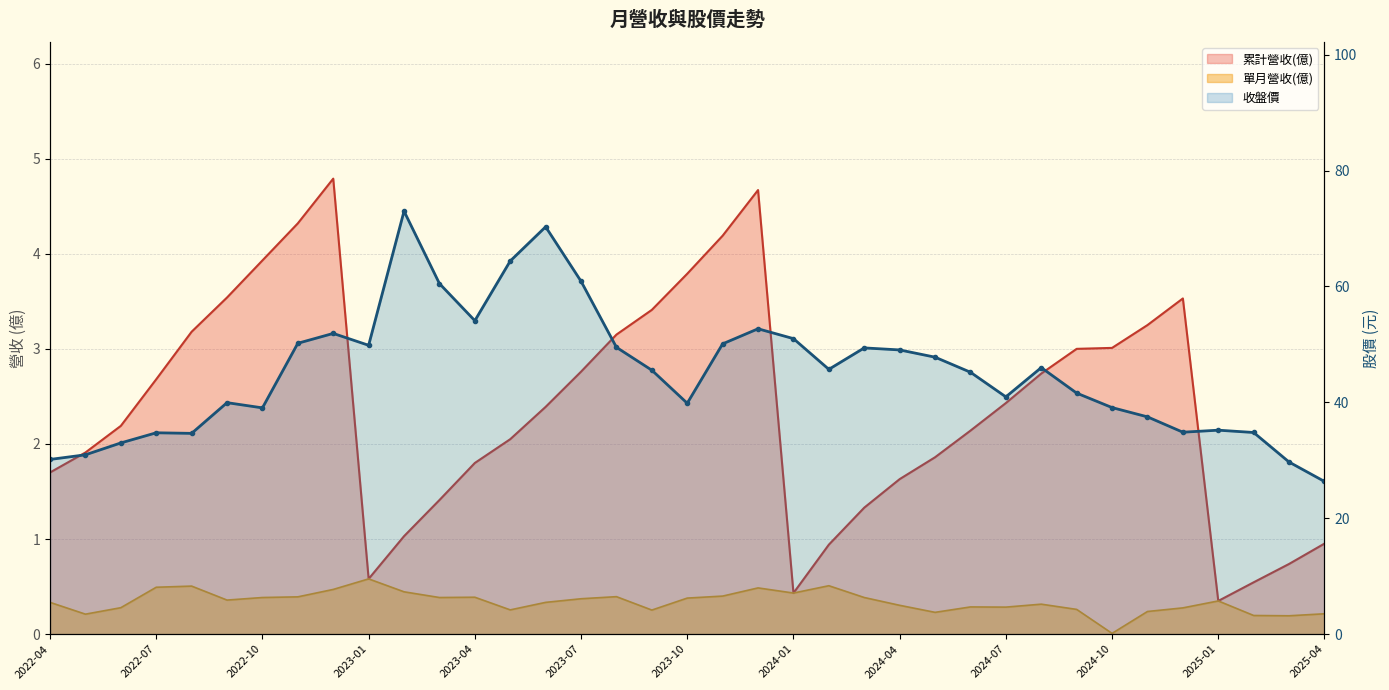

True or false: 累計營收(億) and 單月營收(億) cross at least once.

False